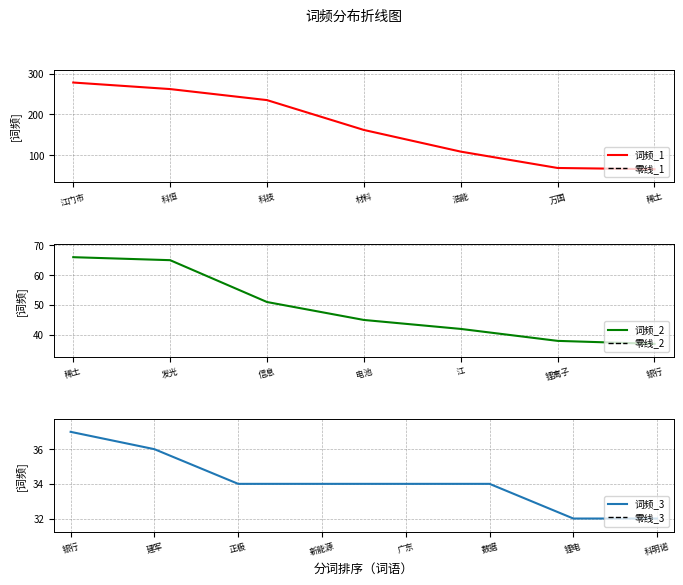

The value of 词频_1 at 万国 is 69. True or false?

True